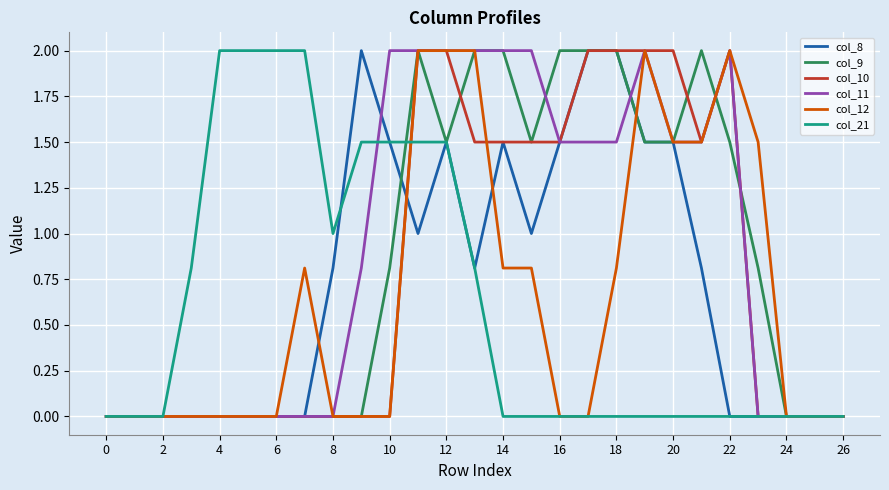

Which series has the largest total across all categories?

col_11